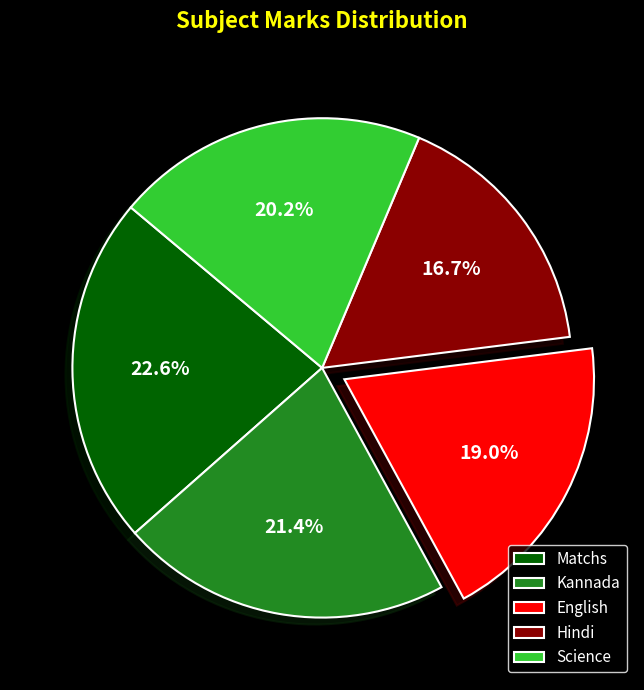

Which slice is the smallest?

Hindi